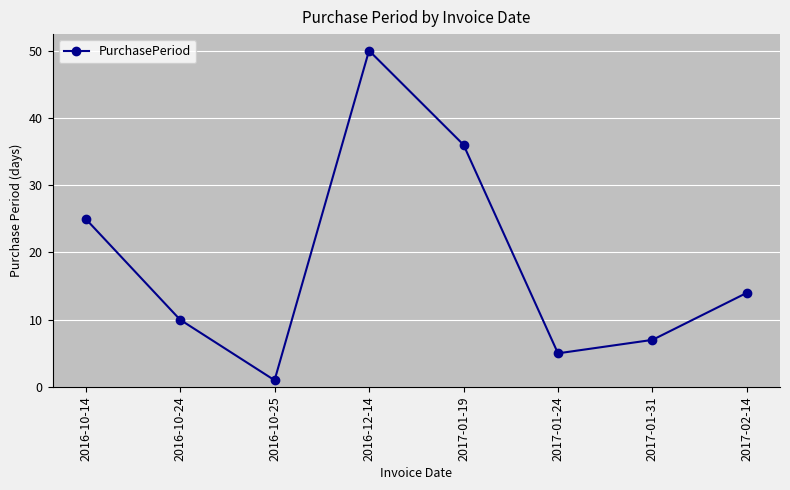

The chart shows a value of 13 at 2016-10-24. True or false?

False